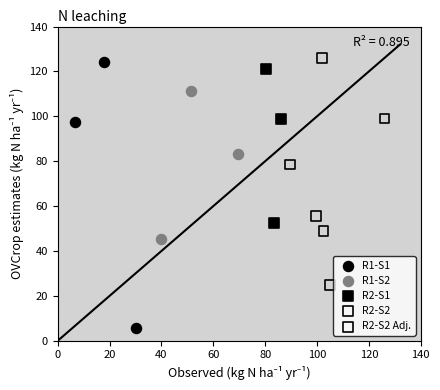

Which series has the largest Y range (max minus min)?

R1-S1